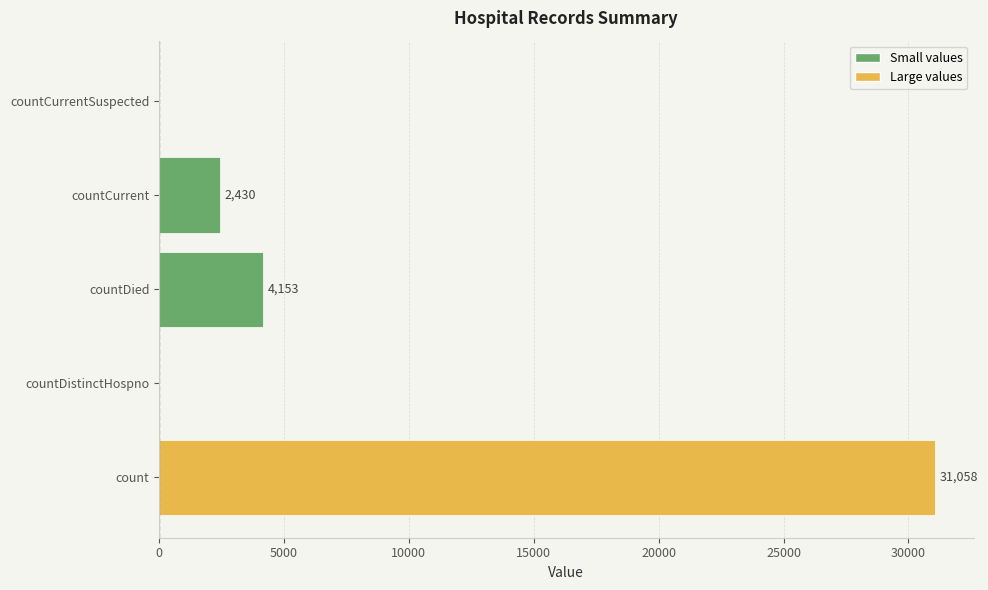

The value at countDistinctHospno is -12924. True or false?

False